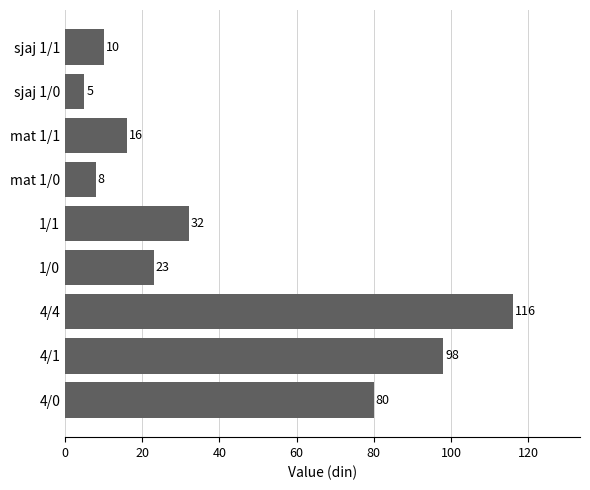

The chart shows a value of 68 at 4/1. True or false?

False